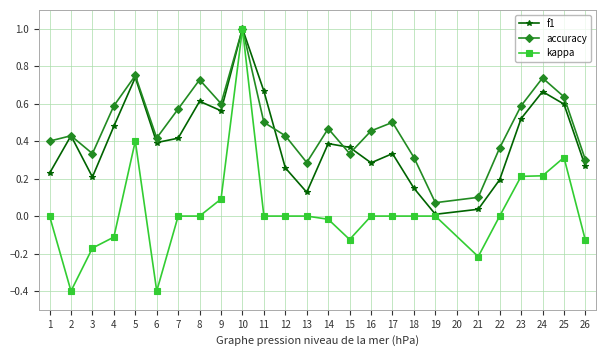

Which series changed the most between 23 and 25?

kappa